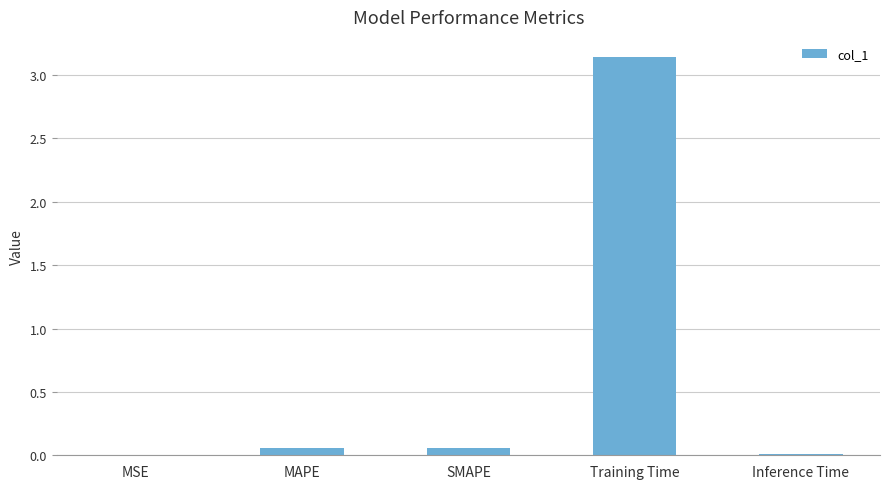

What is the change in value from MSE to SMAPE?

+0.1